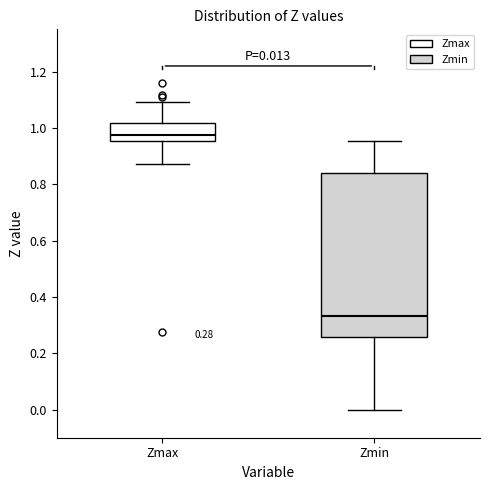

Comparing the boxes themselves (not the whiskers), which one is the tallest?

Zmin